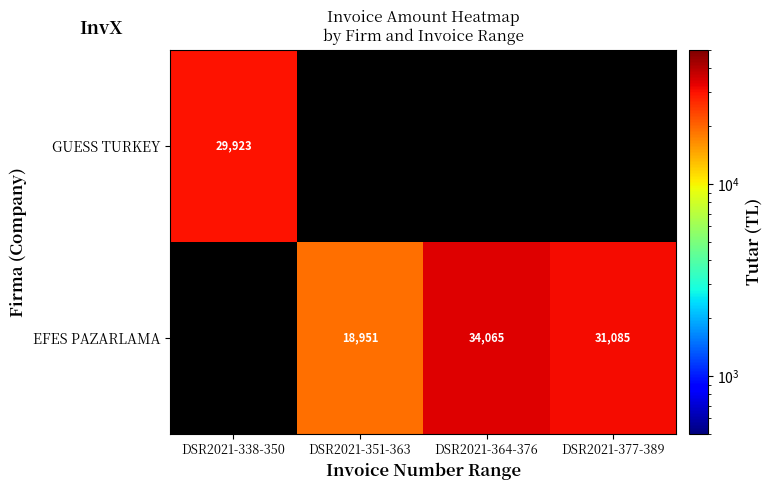

At which label does EFES PAZARLAMA reach its peak?

DSR2021-338-350